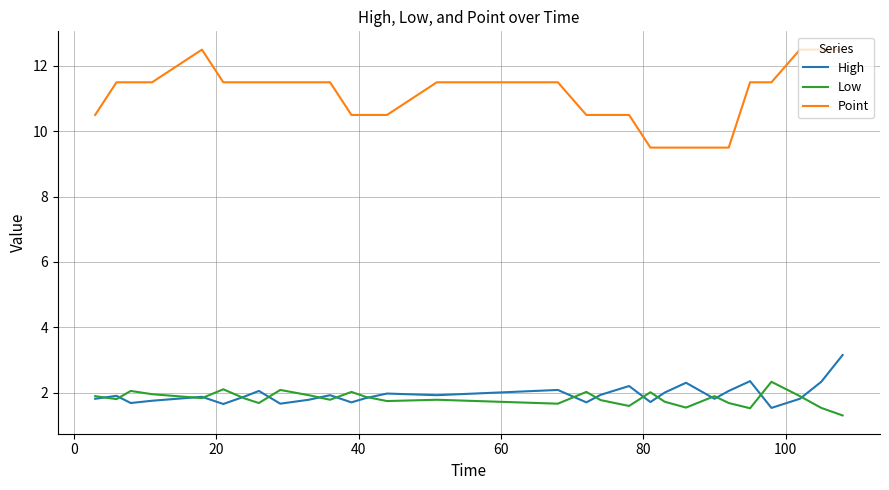

True or false: Point and Low cross at least once.

False